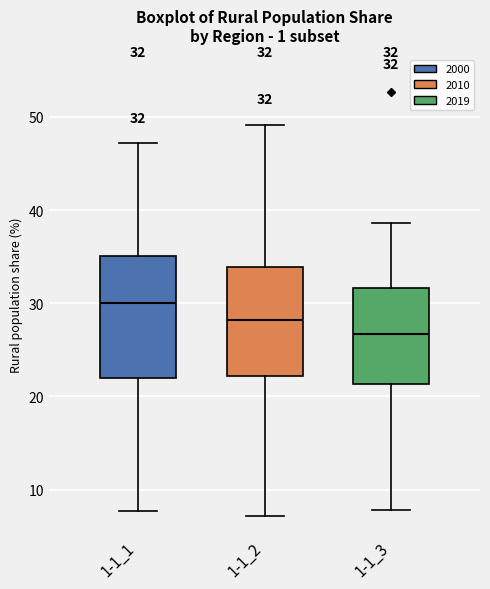

Which box has the lowest median line?

1-1_3